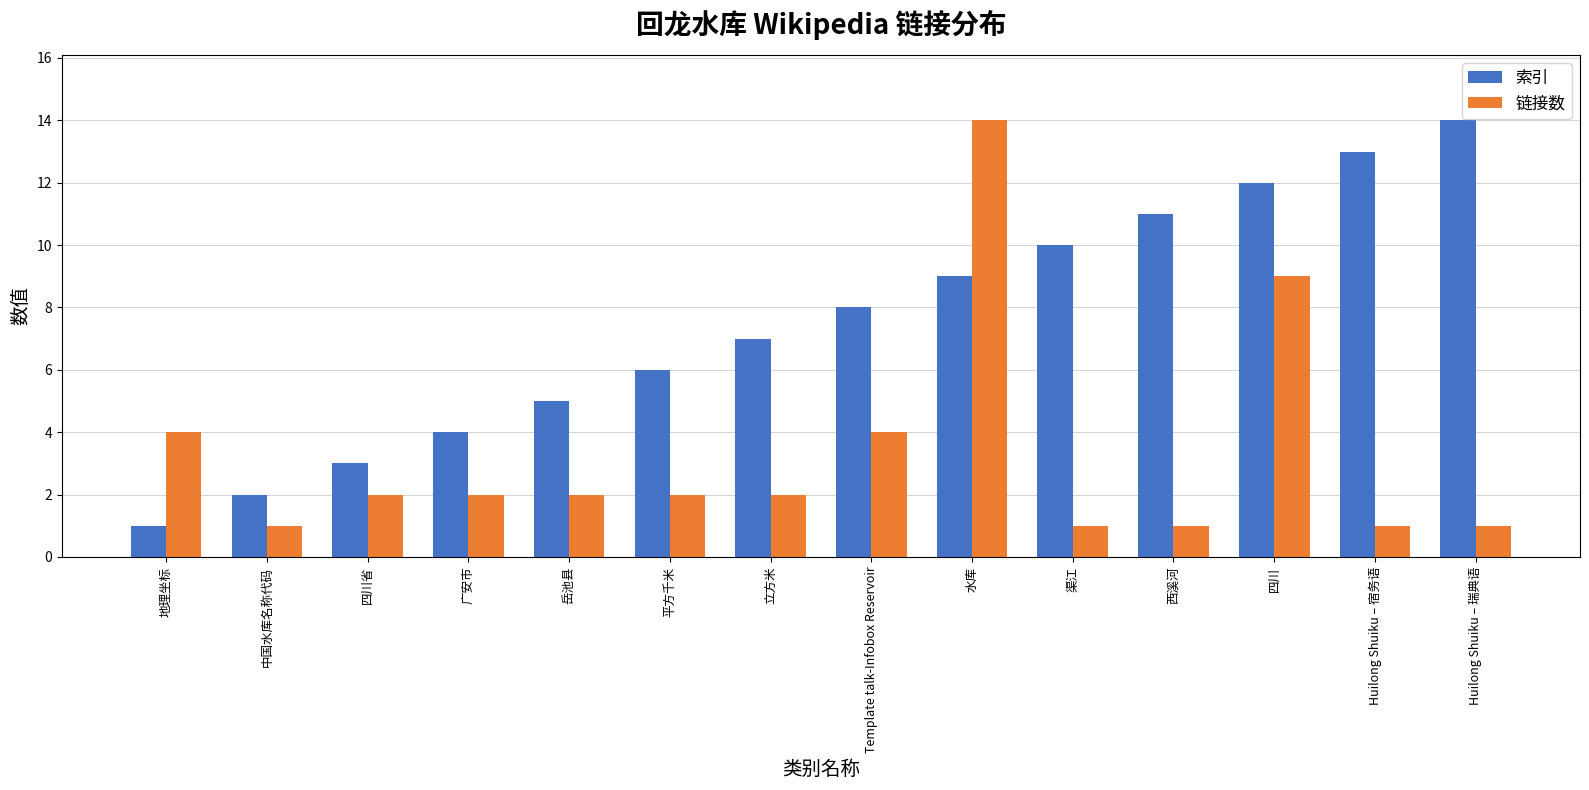

What is the difference between the maximum and minimum values in the 索引 series?

13